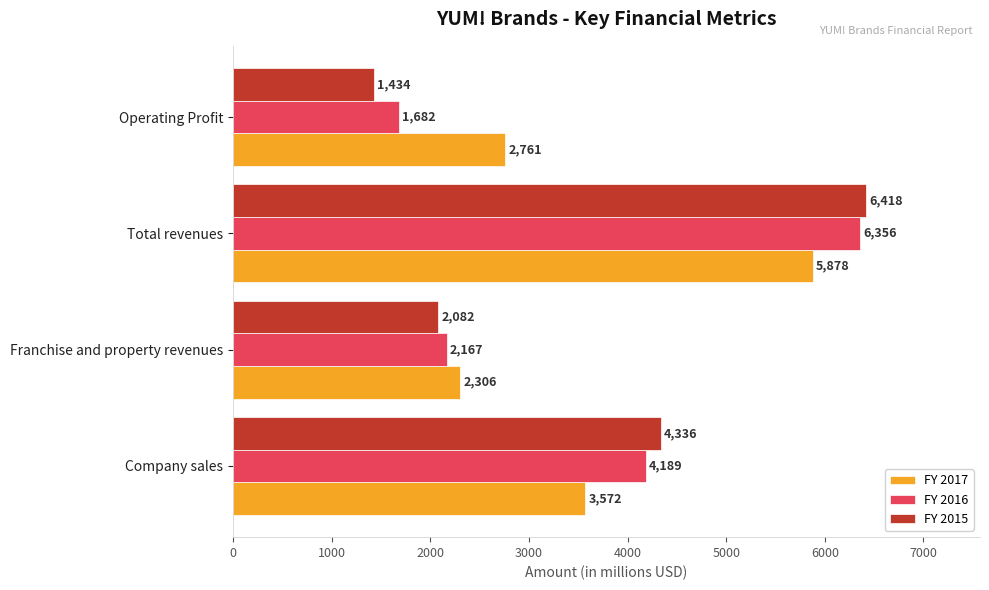

Which series has the widest spread of values?

FY 2015